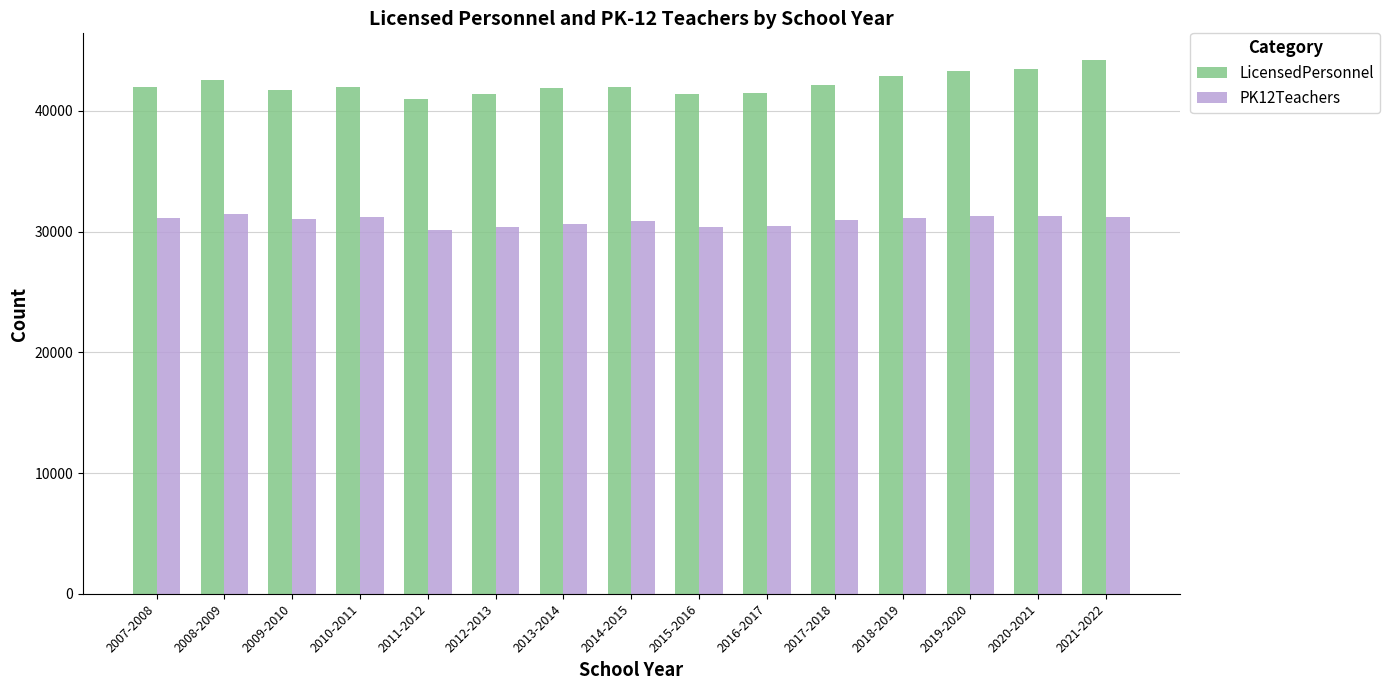

What is the sum of all PK12Teachers values?

463786.7